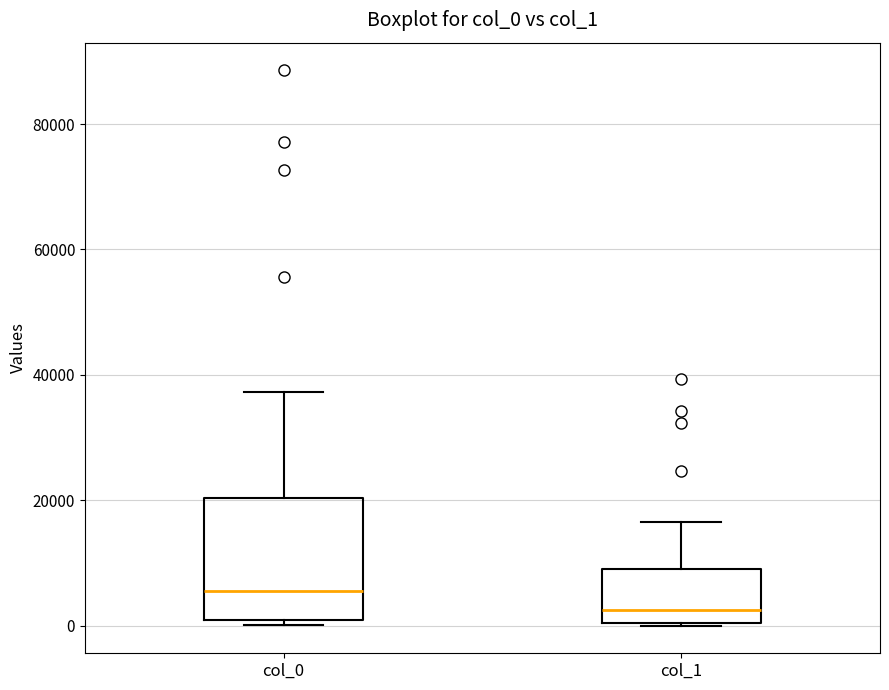

Which box is the tallest, from its lower edge to its upper edge?

col_0